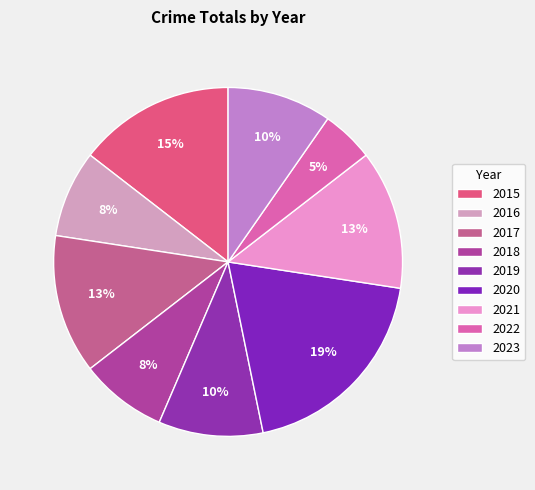

Is there any slice that represents more than half of the pie?

No